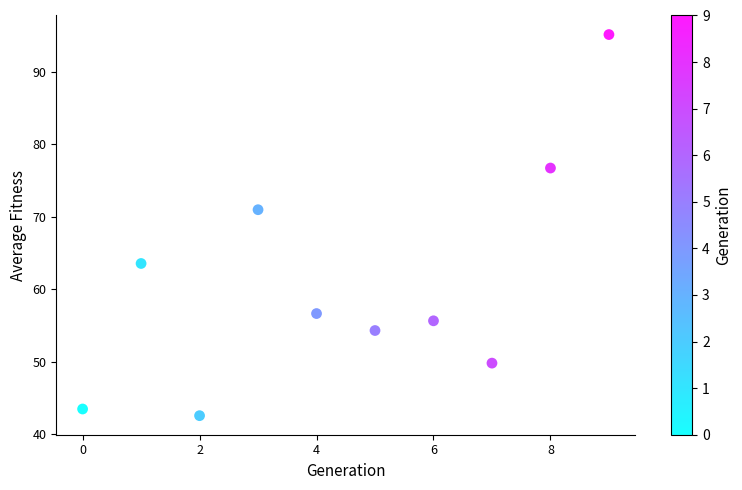

What is the average Y value?

60.9